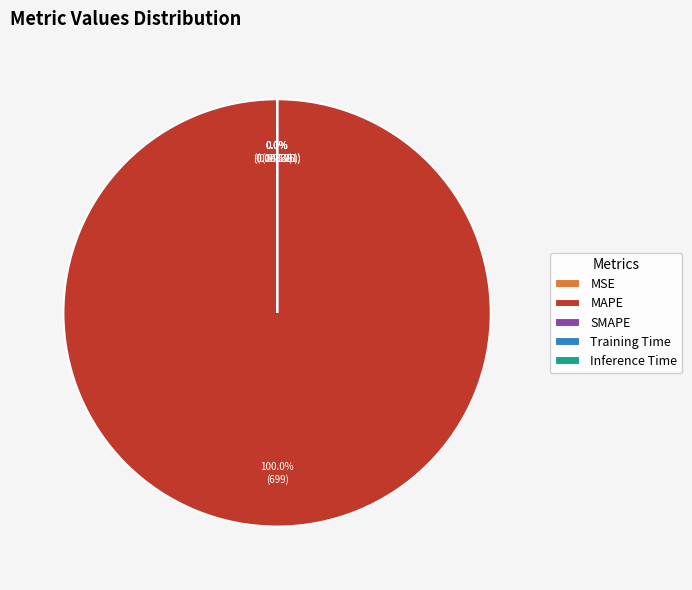

Rank the categories by value from lowest to highest.

SMAPE, Inference Time, Training Time, MSE, MAPE